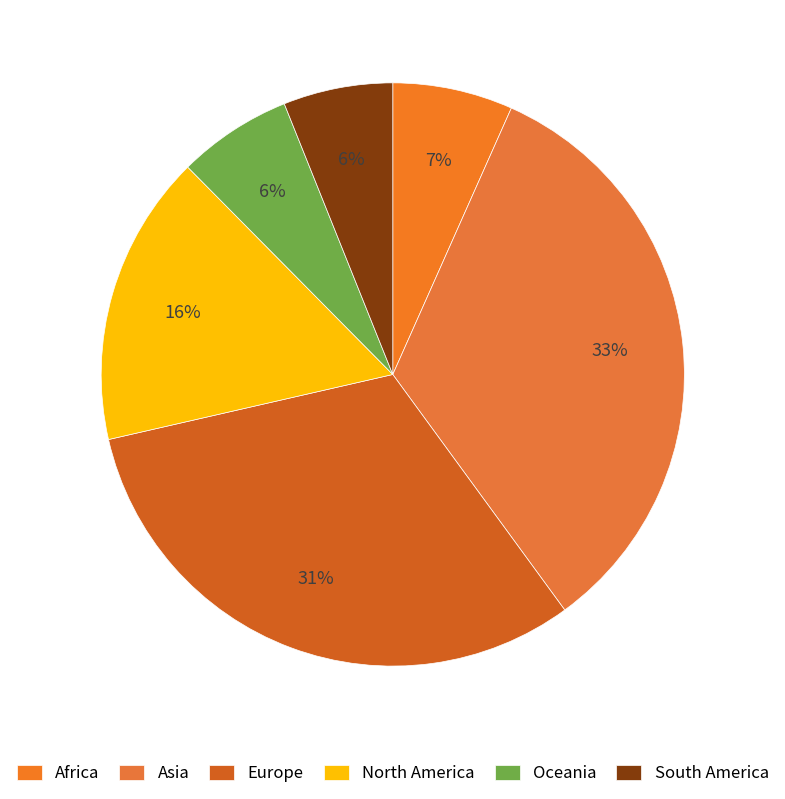

What is the change in value from Europe to Oceania?

-971.3